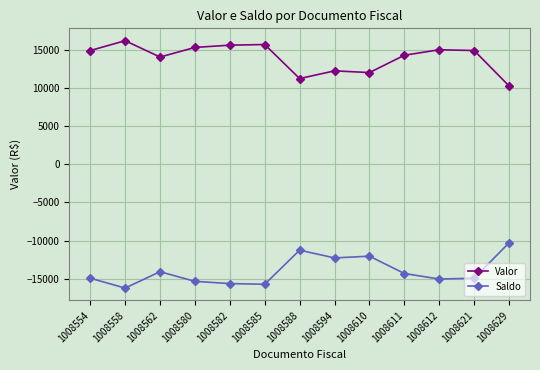

Rank the series at 1008580 from highest to lowest value.

Valor, Saldo